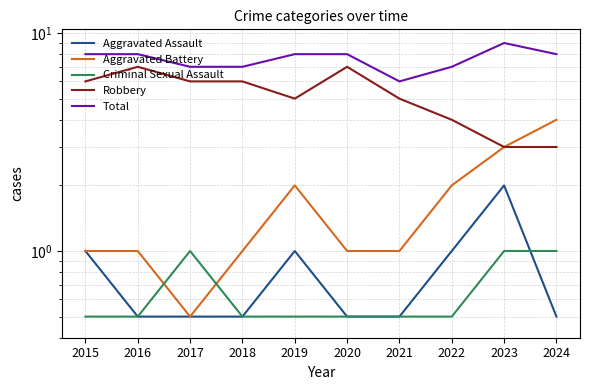

Which has a higher value, 2018 or 2016?

2018